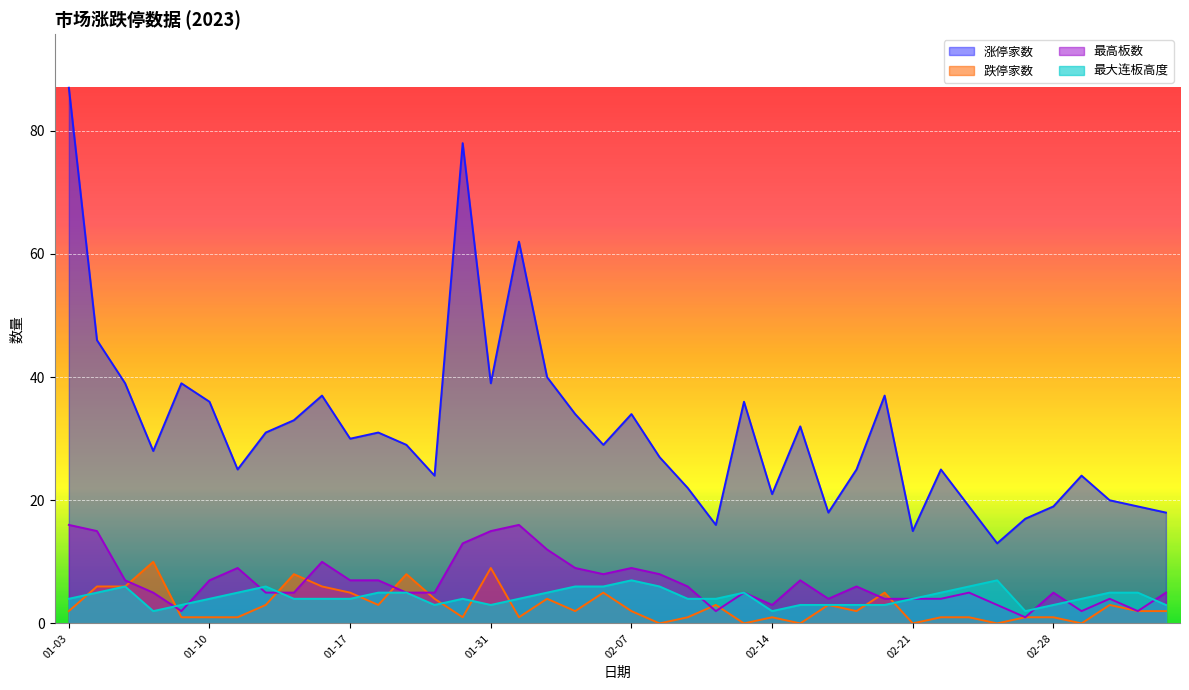

What position from the left is 02-09?

23